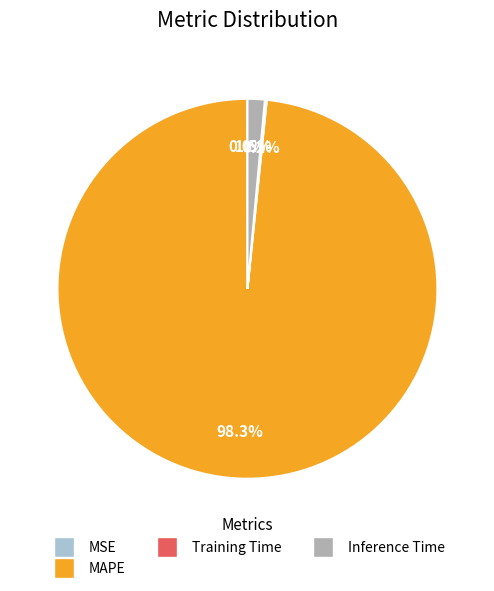

Does any single category account for the majority?

Yes